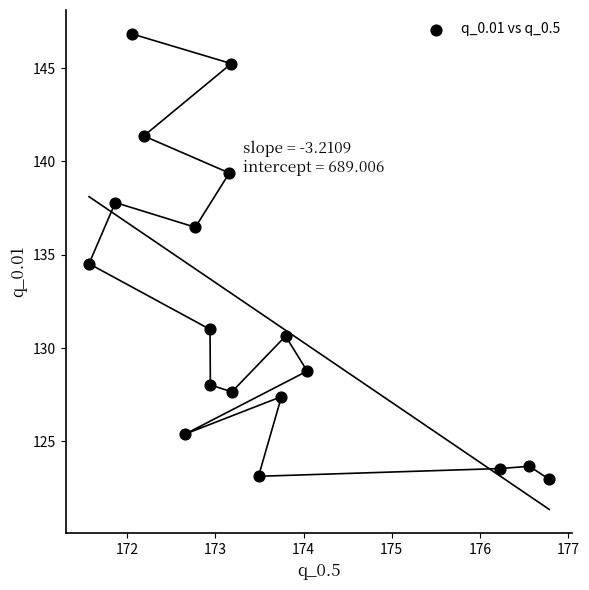

What is the range of X values (max minus min)?

5.2